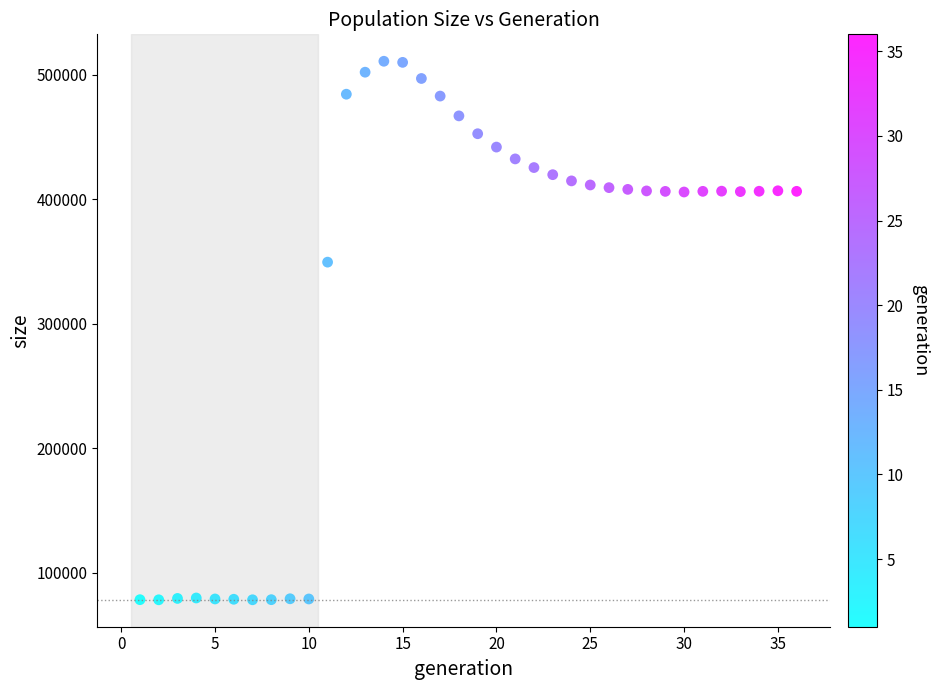

What is the range of Y values (max minus min)?

432726